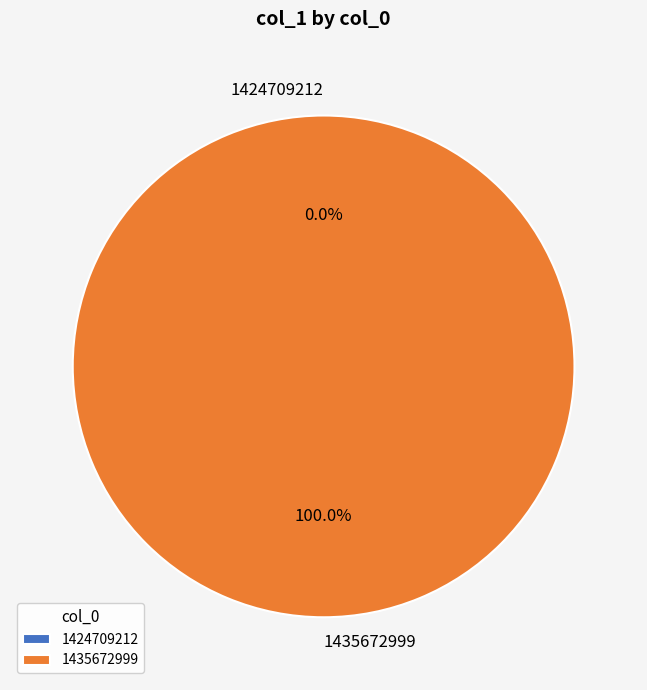

What is the total percentage of 1435672999 and 1424709212?

100.0%